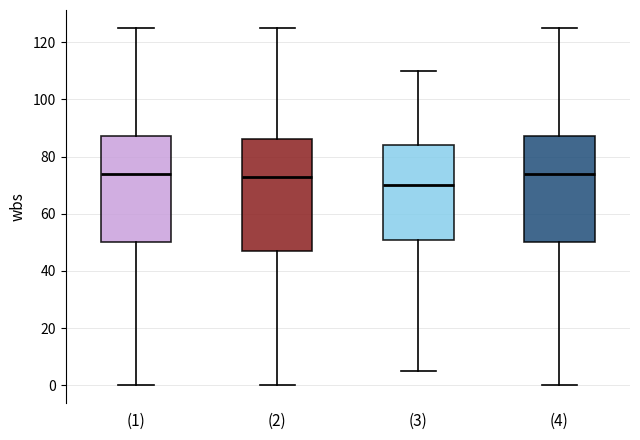

Which box's median line is the lowest?

(3)